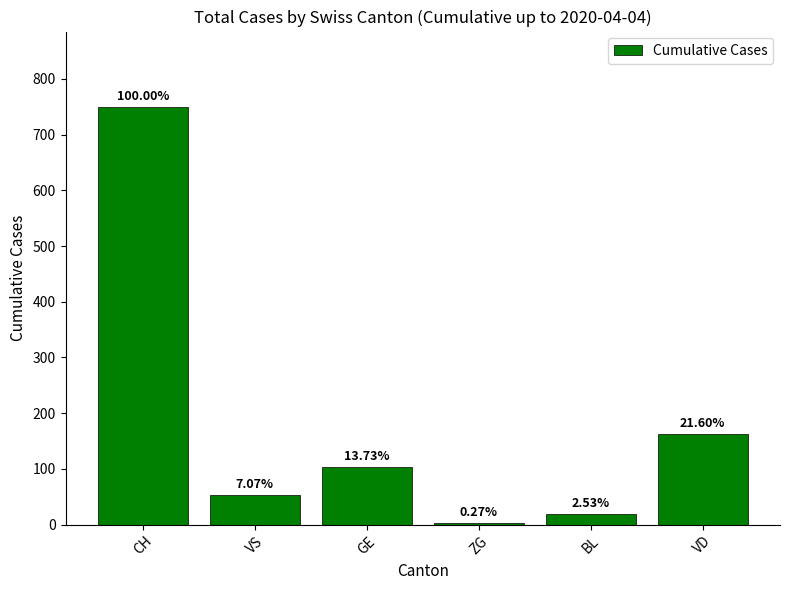

What is the greatest value displayed?

750